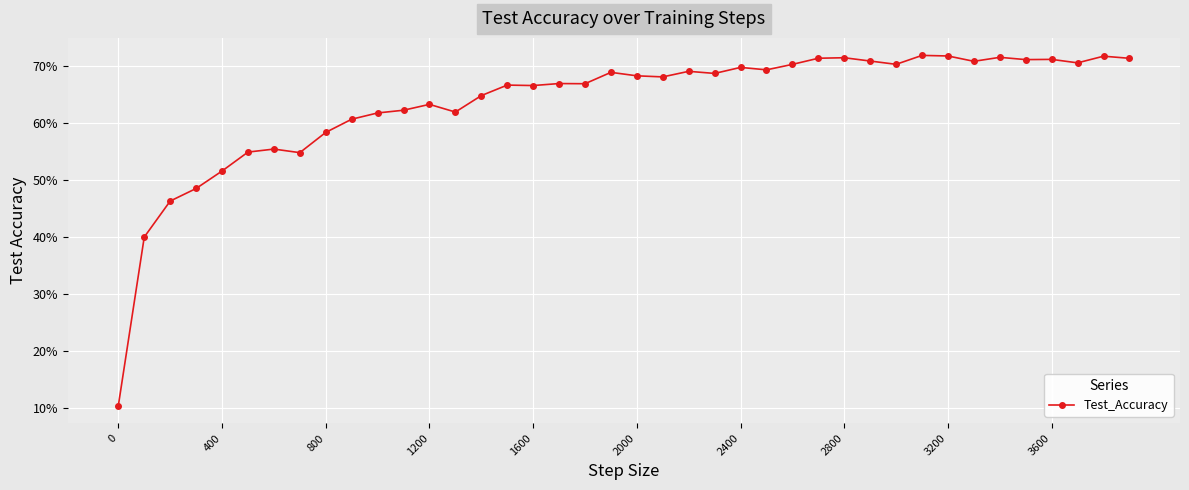

What is the average value?

0.6